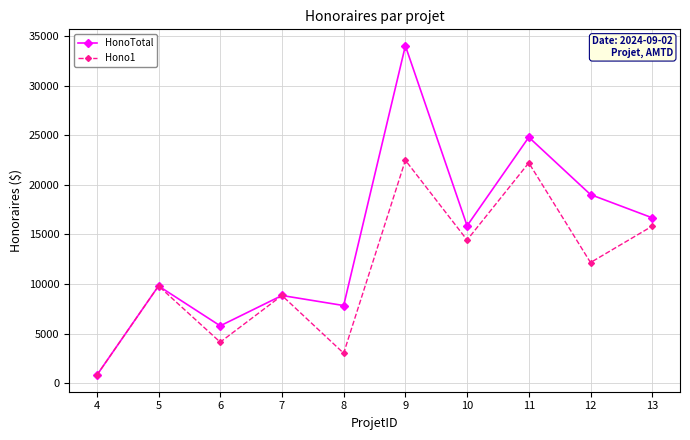

In HonoTotal, how many points are higher than both neighbors (excluding endpoints)?

4